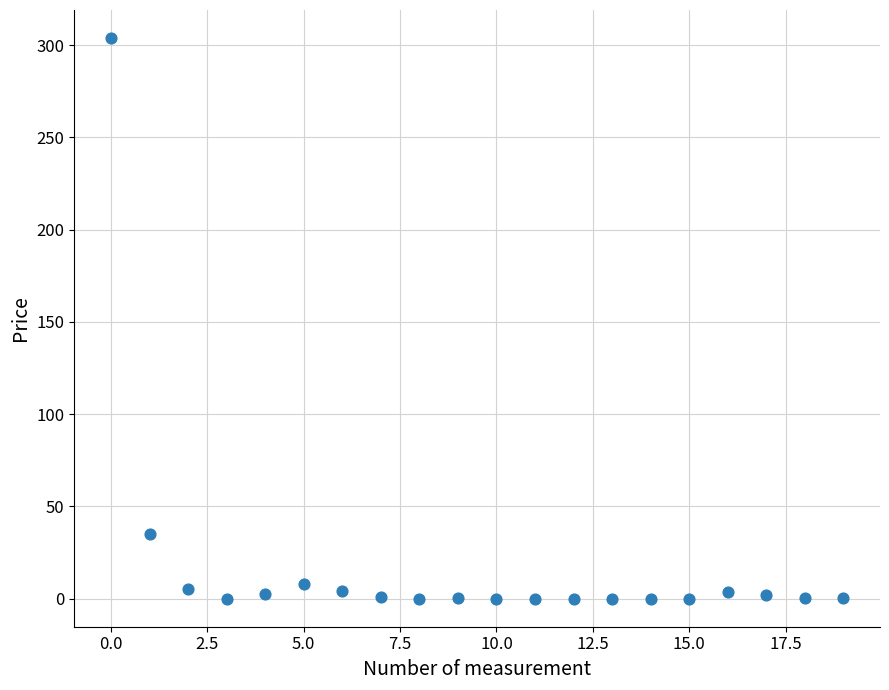

What Y value in the scatter plot is closest to 151?

34.9